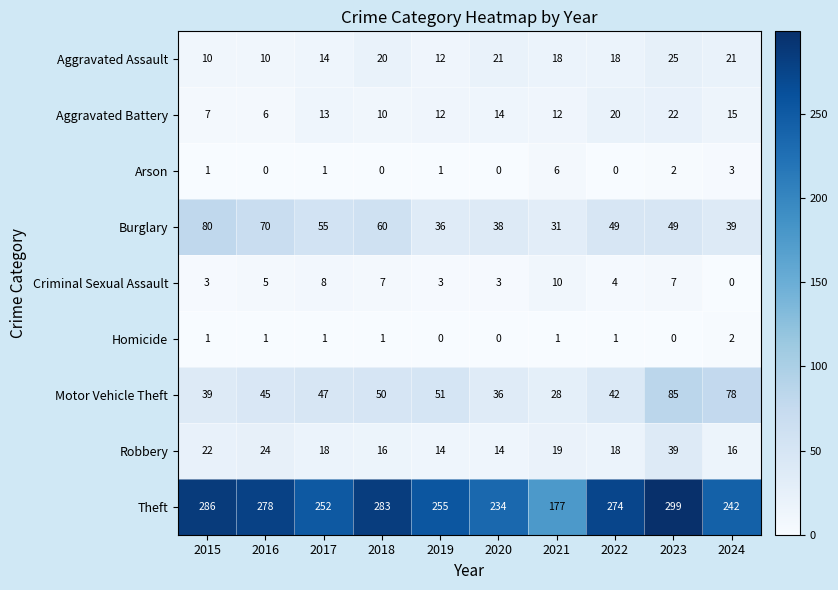

The Burglary series shows 39 at 2024. True or false?

True